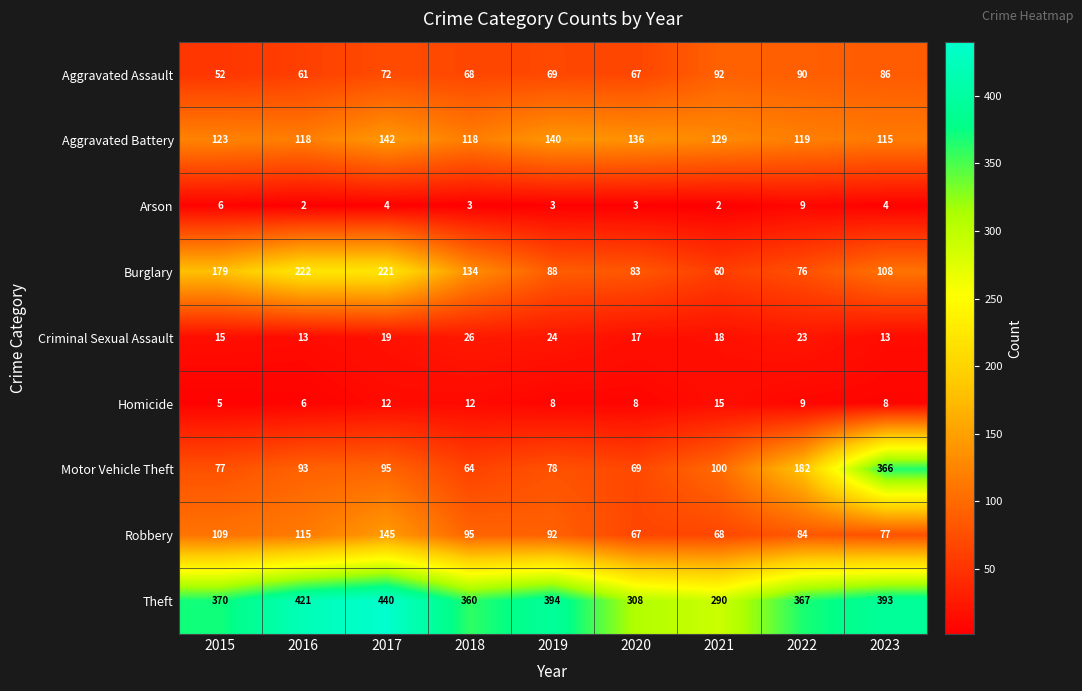

At which category is the sum across all series the highest?

2023